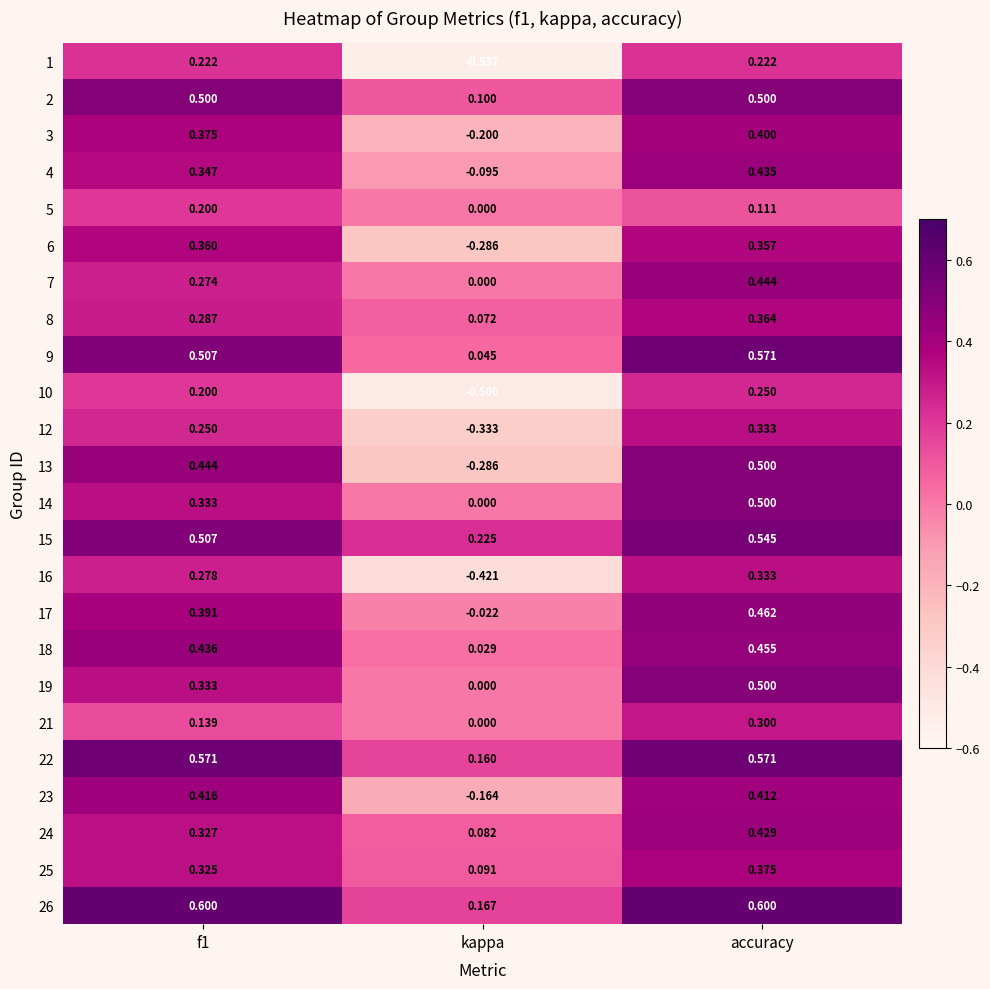

Is the value of 13 at kappa greater than the value of 7 at kappa?

No